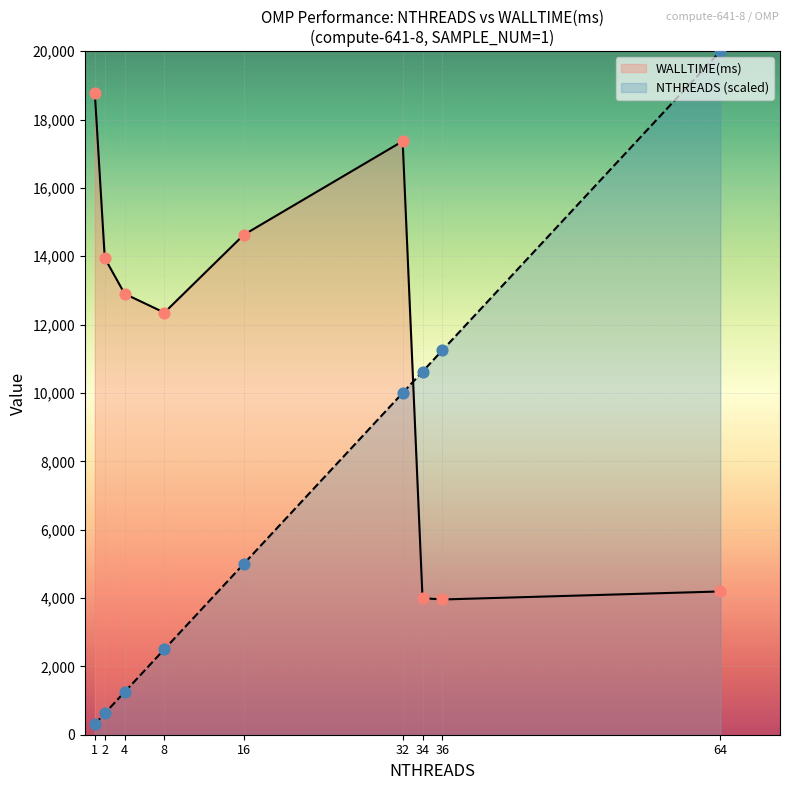

Which series reaches the maximum Y coordinate?

NTHREADS (scaled)